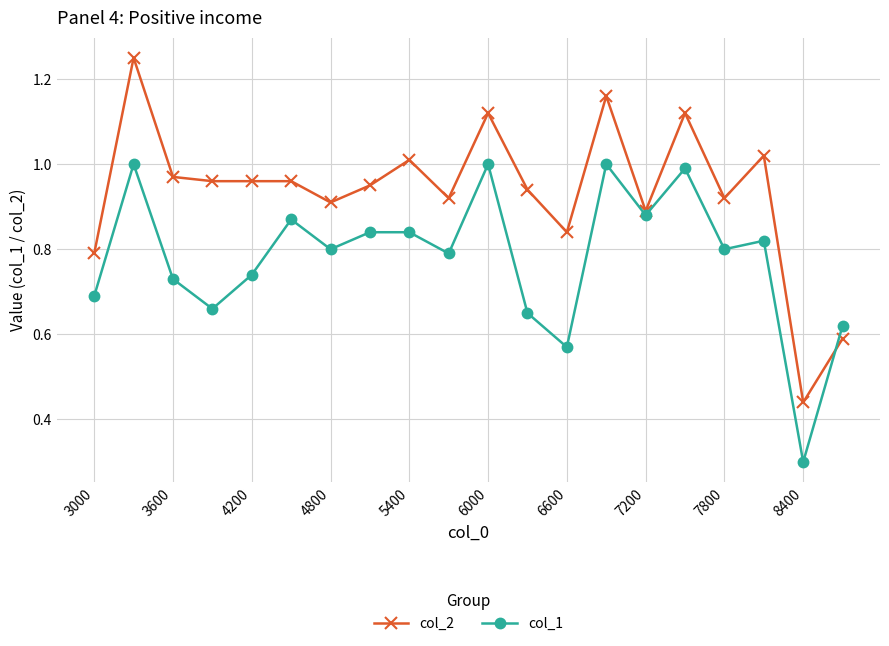

Which series has the largest range (max minus min)?

col_2